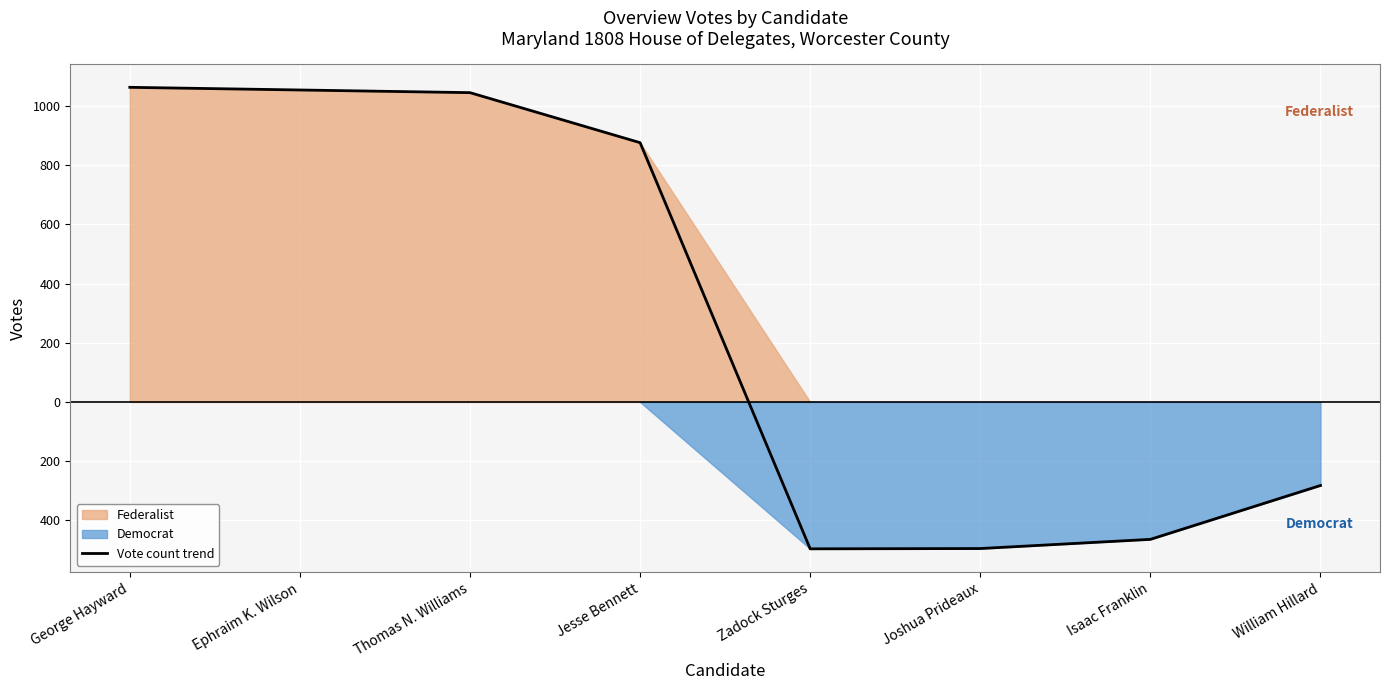

Reading left to right, what are all the values shown in this chart?

1063	1054	1045	876	-496	-495	-464	-282